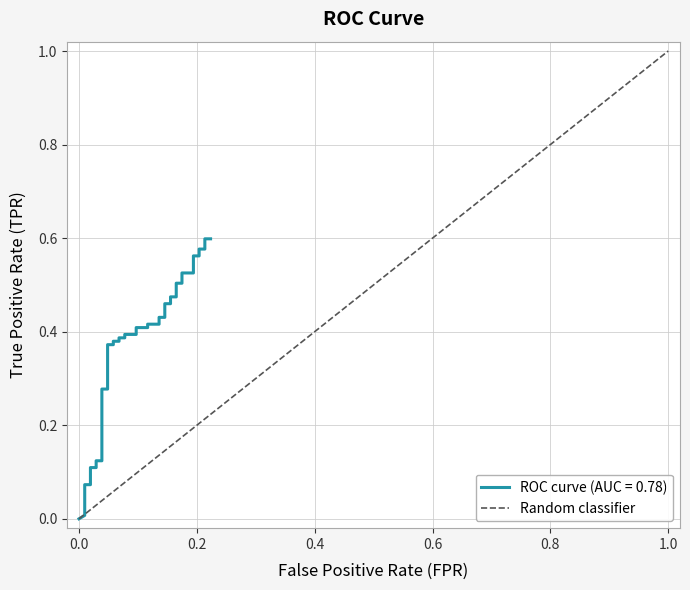

How many values are below 1?

1